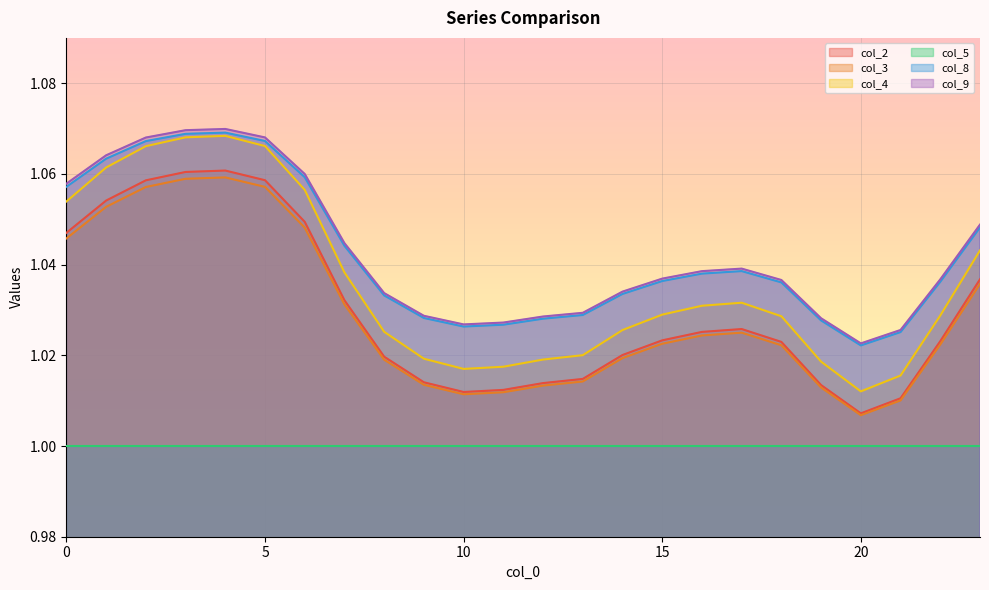

Count the number of data series in this chart.

6